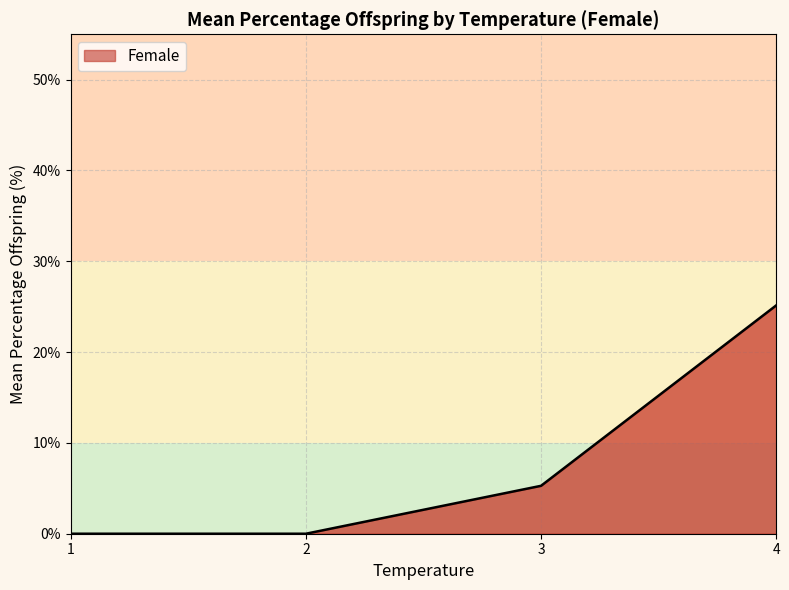

The value at 3 is 5.3. True or false?

True